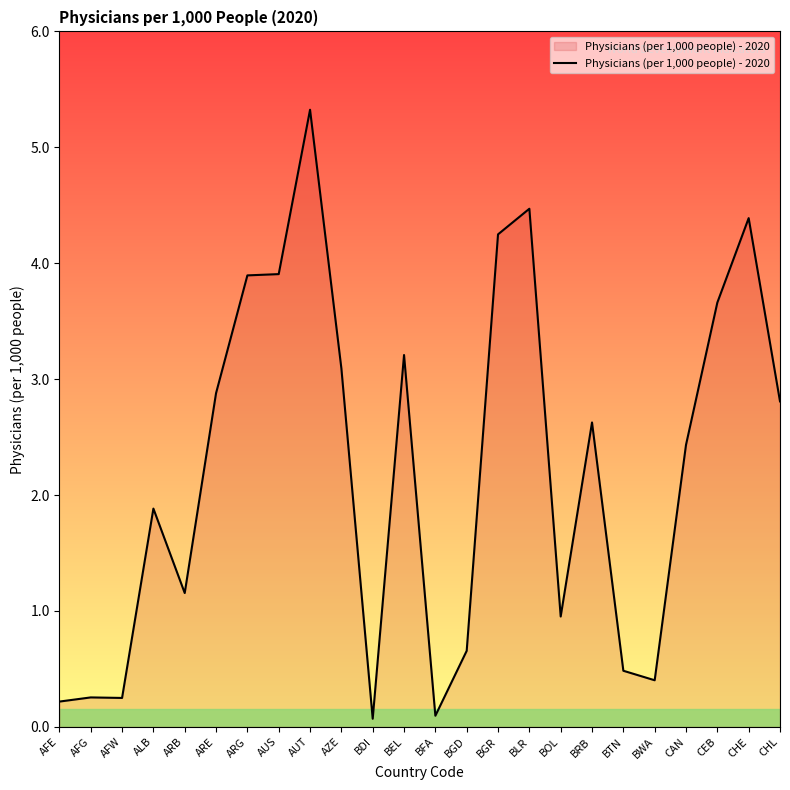

What position from the left is BGR?

15